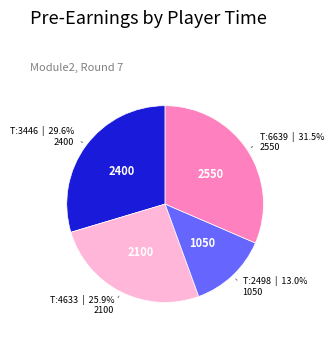

Does any single category account for the majority?

No